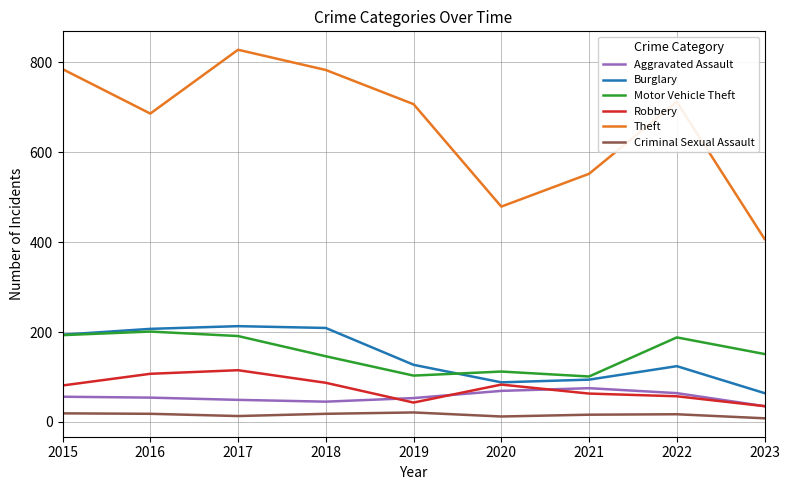

At which category is the sum across all series the highest?

2017